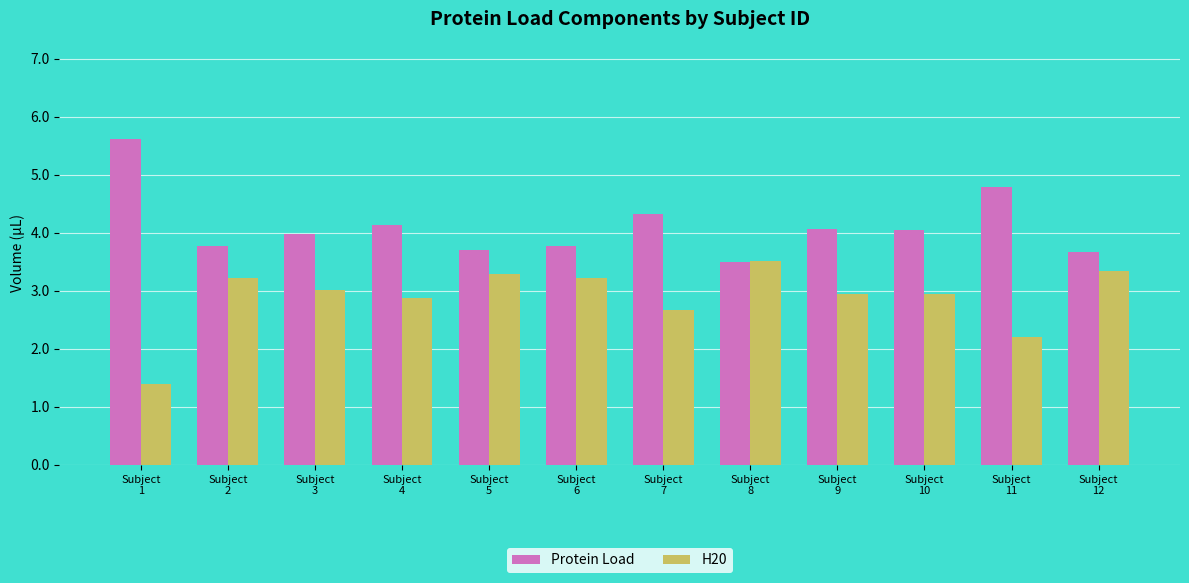

List the series in order of their overall mean, highest first.

Protein Load, H20